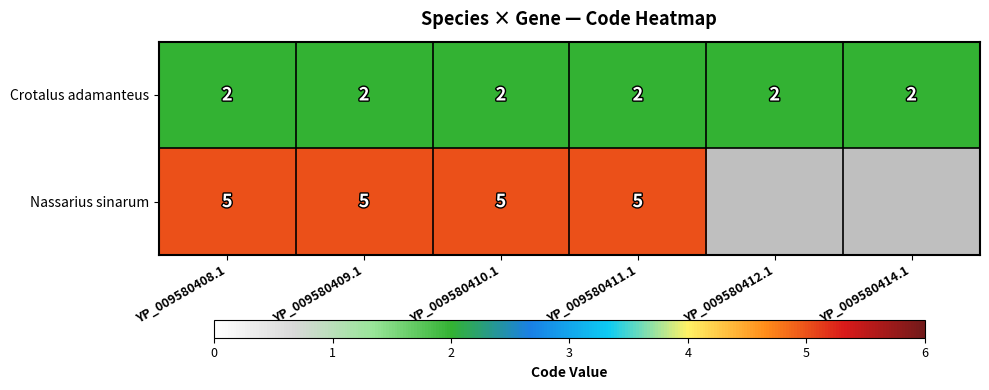

Is the value of Crotalus adamanteus at YP_009580410.1 greater than the value of Nassarius sinarum at YP_009580409.1?

No